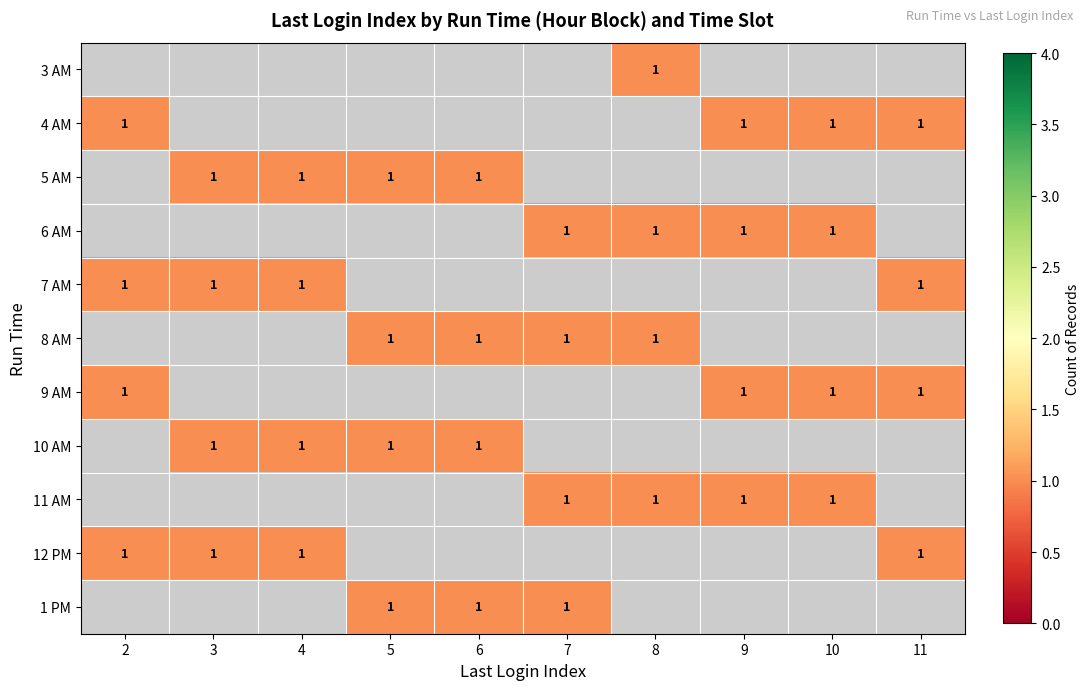

Rank the series by their maximum value, from highest to lowest.

3 AM, 4 AM, 5 AM, 6 AM, 7 AM, 8 AM, 9 AM, 10 AM, 11 AM, 12 PM, 1 PM